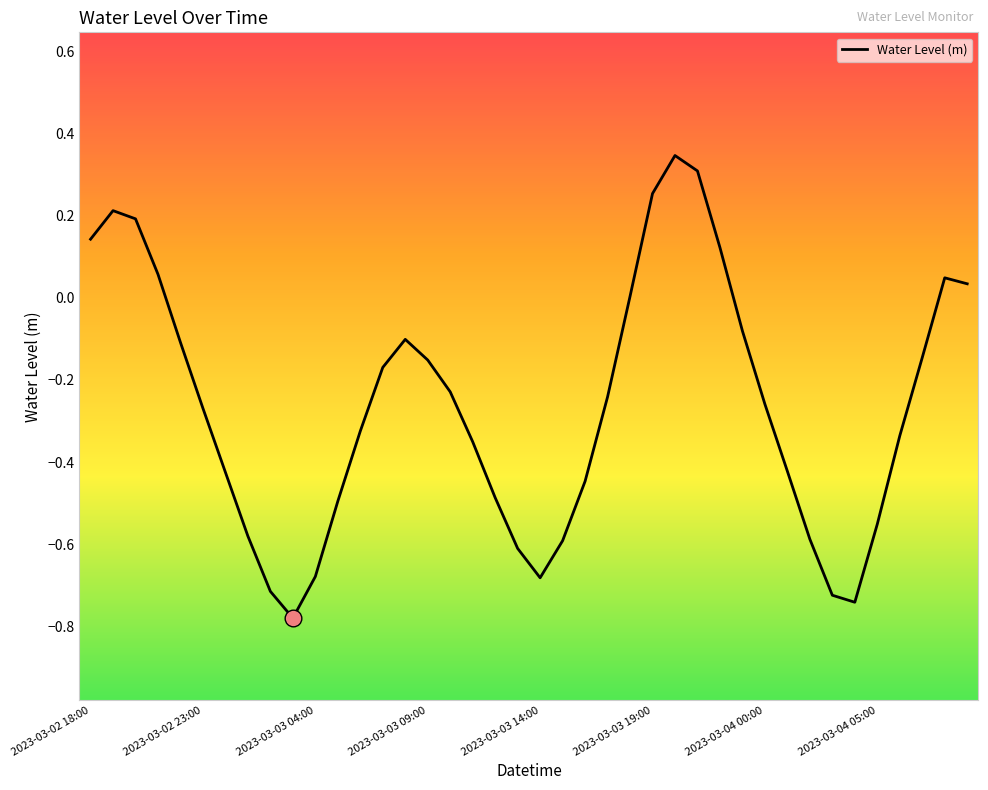

What is the difference between the maximum and minimum values?

1.1